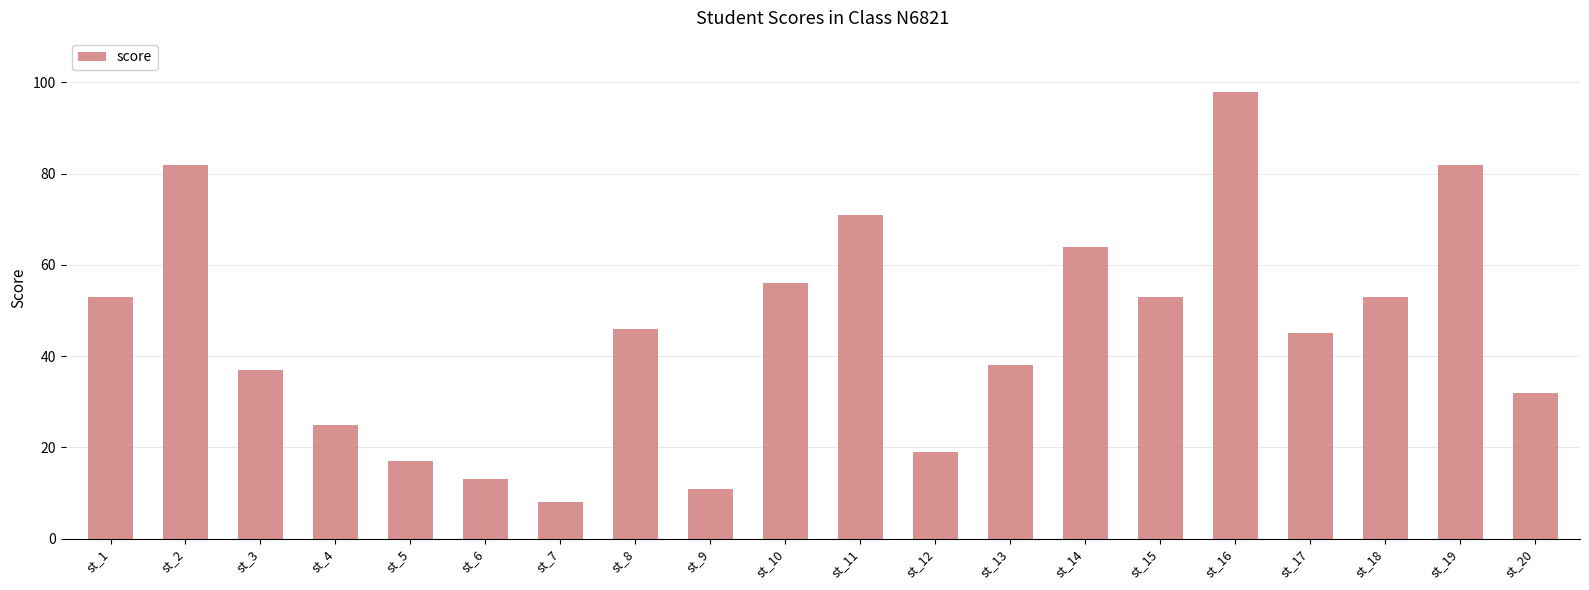

What is the value of the 16th bar from the left?

98